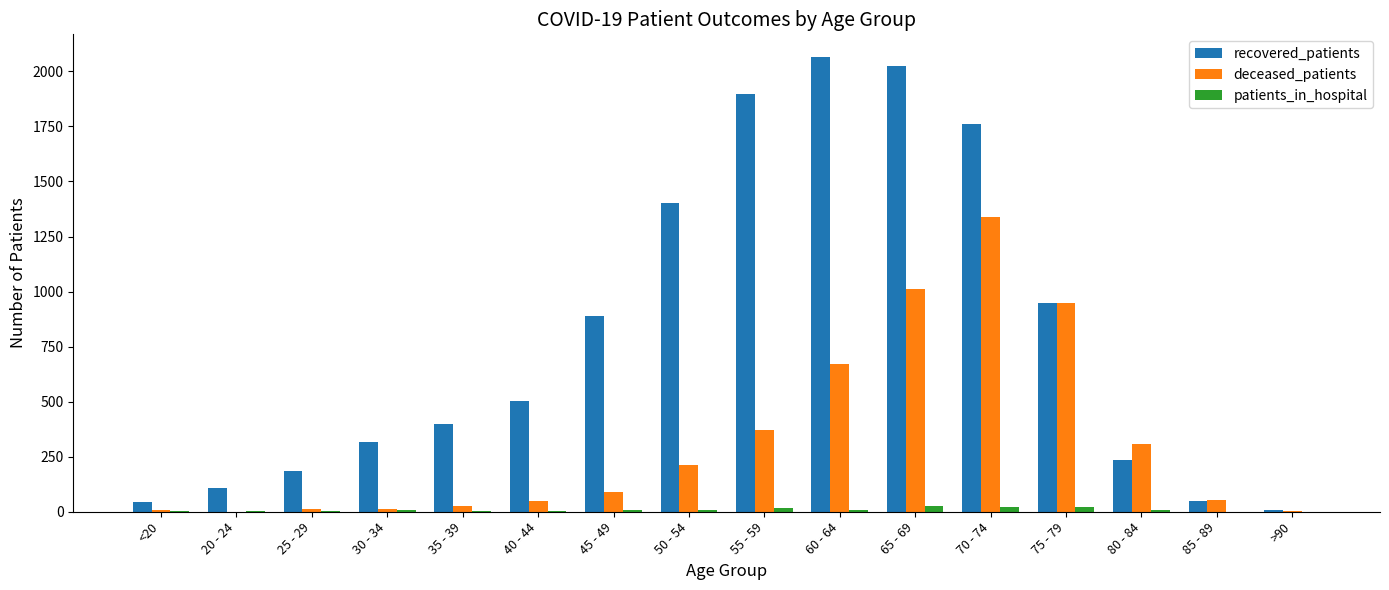

Which series changed the most between 45 - 49 and 80 - 84?

recovered_patients